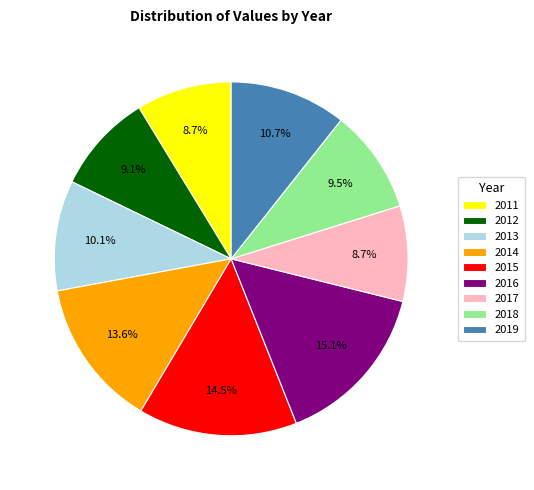

Is there a majority slice in this chart?

No